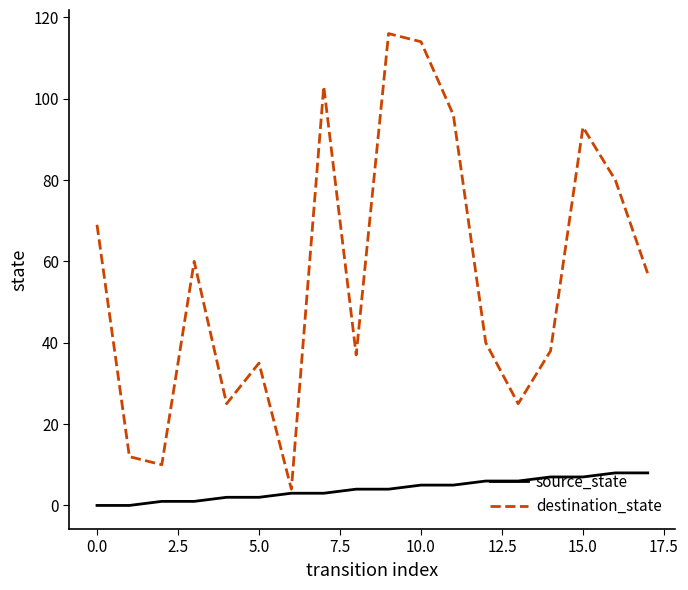

What is the greatest value displayed?

116